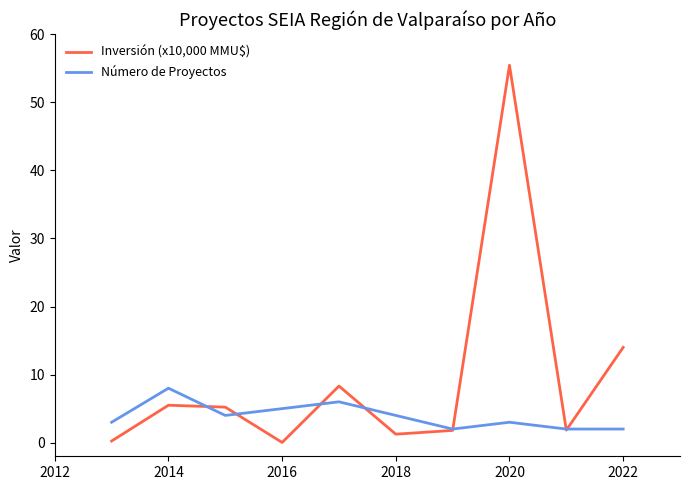

What is the difference between the maximum and minimum values in the Inversión (x10,000 MMU$) series?

55.4